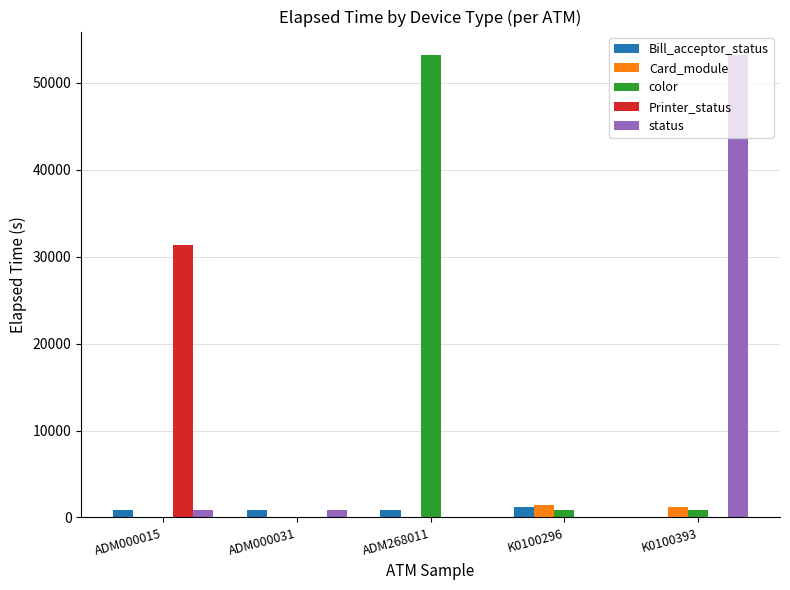

What is the greatest value displayed?

53249